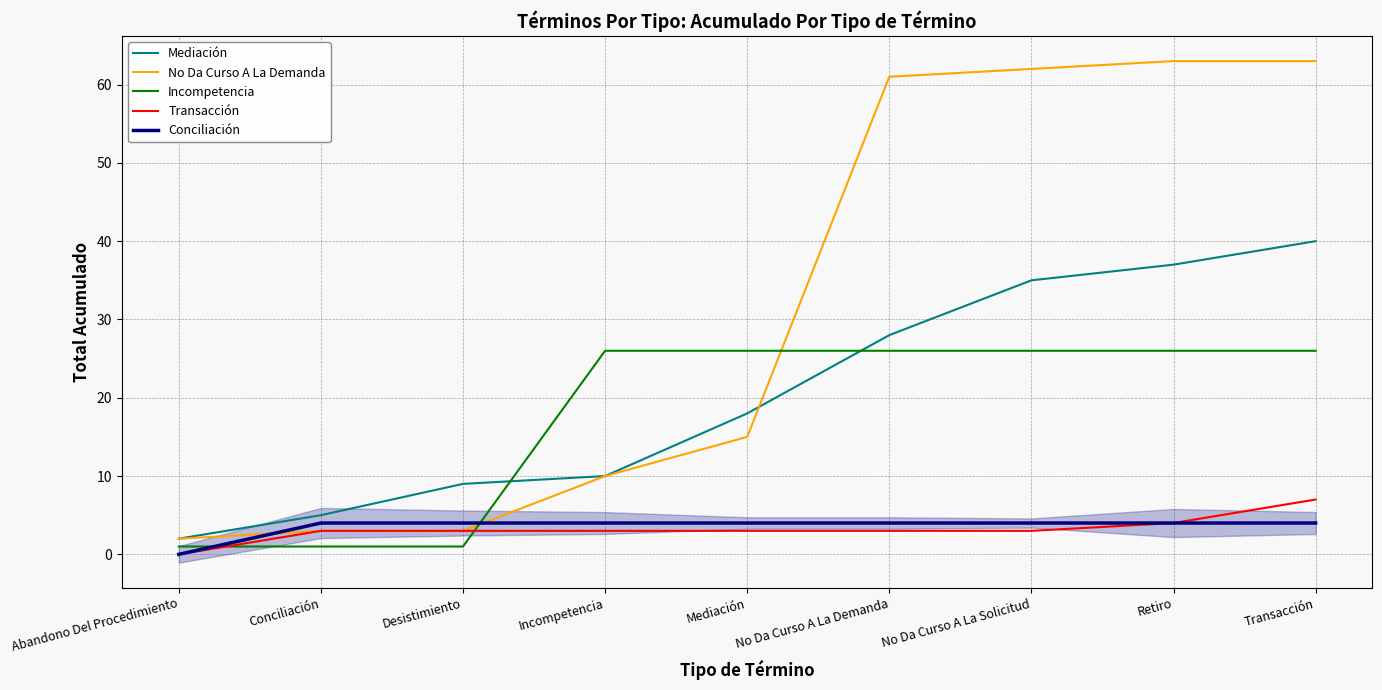

What is the value of the Transacción point at the 7th from the left?

3